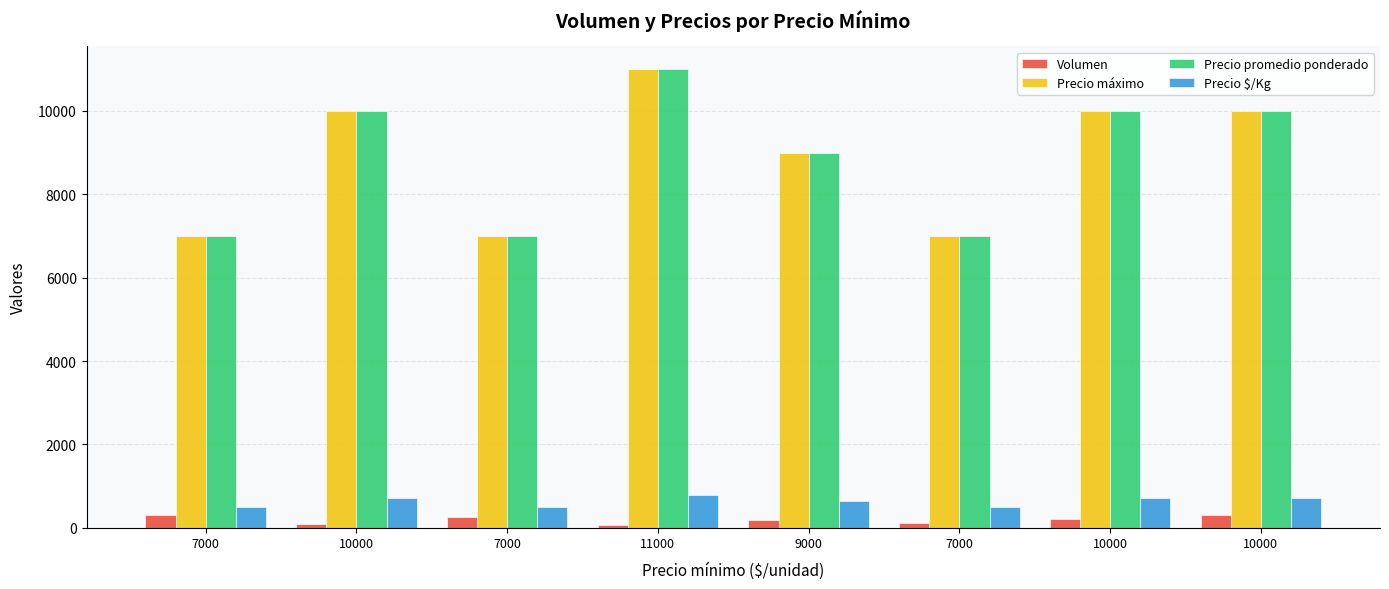

Does the chart contain any negative values?

No